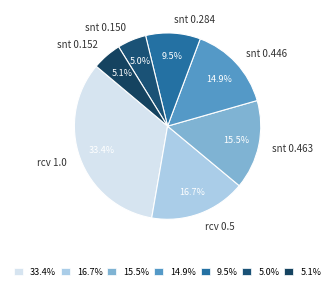

To the nearest percent, what is the difference between the largest and smallest slice percentages?

28%